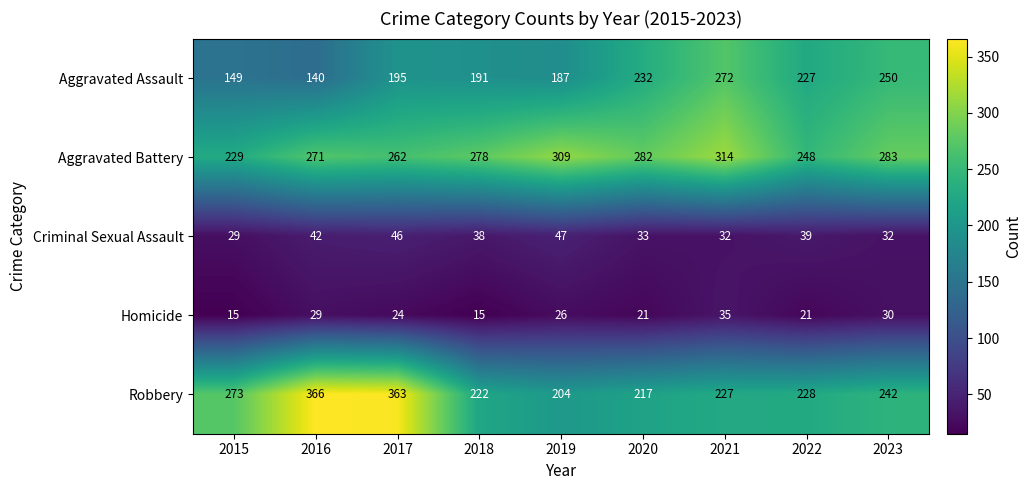

What is the difference between the highest and lowest values at 2022?

227